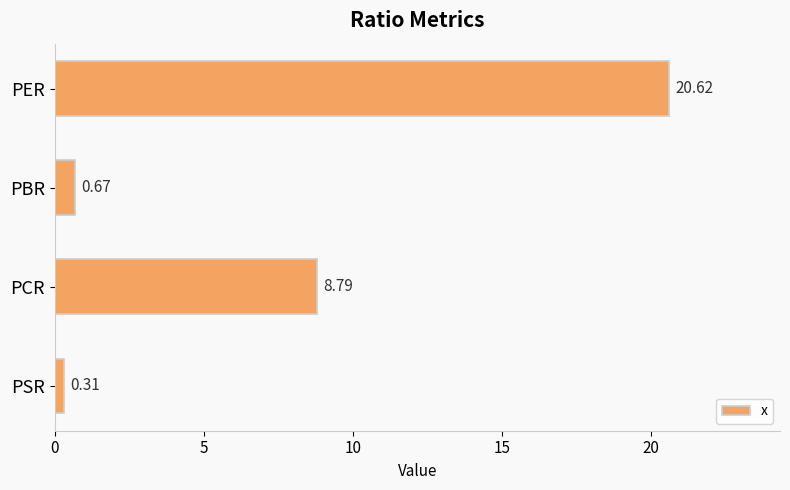

Rank the categories by value from lowest to highest.

PSR, PBR, PCR, PER